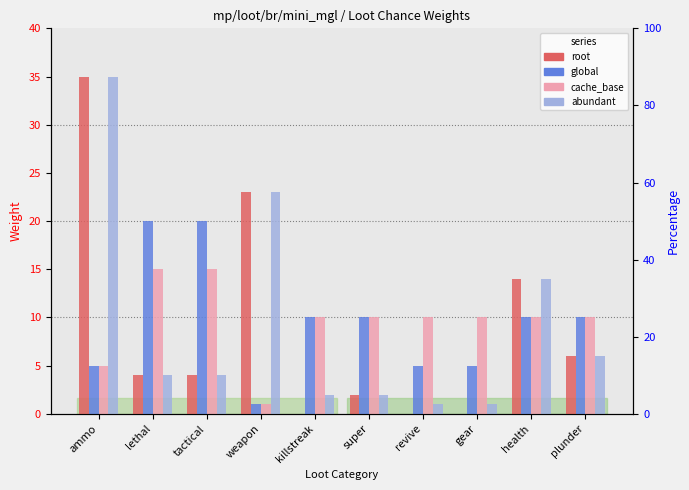

How many data points in root are above 4?

4